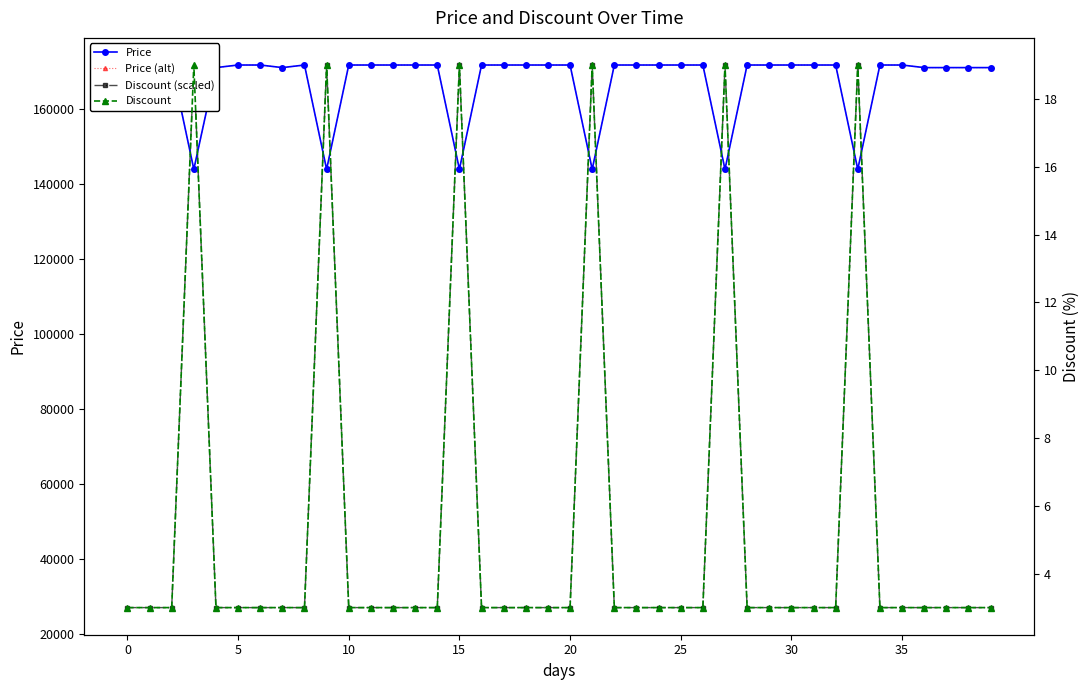

What is the label of the 29th point from the right?

11